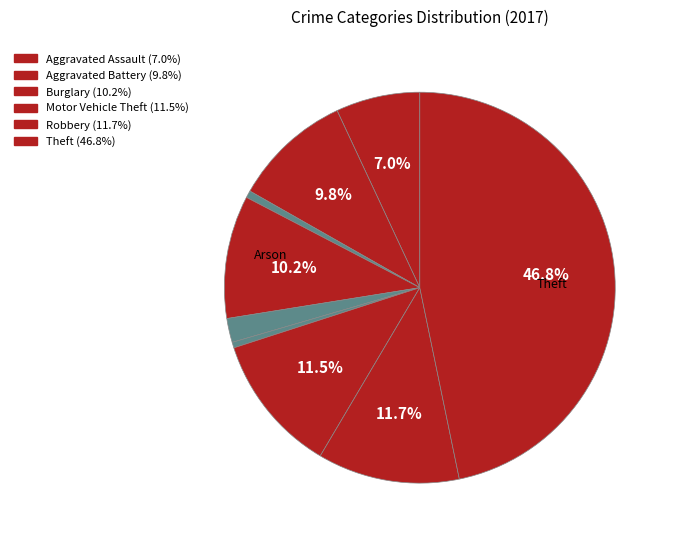

How many slices are in this pie chart?

9